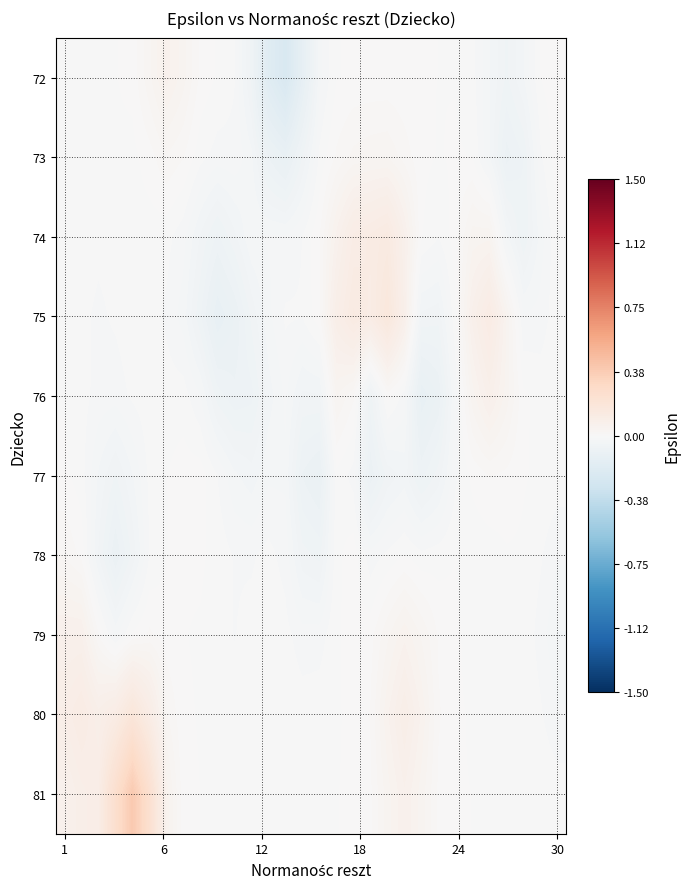

Reading left to right, list all the values displayed in this chart.

row_0: -0.0	-0.0	-0.0	-0.0	0.0	0.0	0.1	0.0	0.0	-0.0	-0.0	-0.1	-0.2	-0.2	-0.1	-0.0	-0.0	0.0	0.0	0.0	0.0	0.0	-0.0	-0.0	-0.0	-0.0	-0.1	-0.0	0.0	0.0
row_1: -0.0	-0.0	-0.0	-0.0	-0.0	0.0	0.0	0.0	-0.0	-0.0	-0.0	-0.0	-0.1	-0.1	-0.1	-0.0	0.0	0.0	0.0	0.0	0.0	0.0	-0.0	0.0	-0.0	-0.0	-0.1	-0.1	-0.0	0.0
row_2: -0.0	-0.0	-0.0	-0.0	-0.0	-0.0	-0.0	-0.0	-0.0	-0.1	-0.0	-0.0	-0.0	-0.0	-0.0	0.0	0.1	0.1	0.1	0.1	0.1	0.0	-0.0	0.0	0.0	0.0	-0.0	-0.1	-0.0	-0.0
row_3: -0.0	-0.0	-0.0	-0.0	-0.0	-0.0	-0.0	-0.0	-0.1	-0.1	-0.1	-0.1	-0.0	-0.0	-0.0	0.0	0.1	0.1	0.1	0.2	0.1	-0.0	-0.1	-0.0	0.1	0.1	0.0	-0.0	-0.0	-0.0
row_4: -0.0	-0.0	-0.0	-0.0	-0.0	-0.0	-0.0	-0.0	-0.0	-0.1	-0.1	-0.1	-0.0	-0.0	-0.0	-0.0	0.0	0.0	-0.1	0.0	-0.0	-0.1	-0.1	-0.0	0.0	0.1	0.0	0.0	-0.0	-0.0
row_5: 0.0	-0.0	-0.0	-0.1	-0.0	-0.0	-0.0	0.0	0.0	-0.0	-0.0	-0.0	-0.0	-0.0	-0.1	-0.1	-0.0	-0.0	-0.1	-0.1	-0.0	-0.1	-0.1	-0.0	0.0	0.0	0.0	0.0	-0.0	-0.0
row_6: 0.0	0.0	-0.0	-0.1	-0.1	-0.0	-0.0	0.0	0.0	-0.0	-0.0	-0.0	-0.0	-0.0	-0.1	-0.1	-0.0	0.0	-0.0	-0.0	0.0	-0.0	-0.0	-0.0	-0.0	-0.0	-0.0	-0.0	-0.0	-0.0
row_7: 0.1	0.1	0.0	-0.0	0.0	0.0	0.0	0.0	-0.0	-0.0	-0.0	-0.0	-0.0	-0.0	-0.0	-0.0	-0.0	0.0	0.0	0.0	0.1	0.0	0.0	0.0	-0.0	-0.0	-0.0	-0.0	-0.0	-0.0
row_8: 0.1	0.1	0.1	0.1	0.2	0.1	0.0	0.0	-0.0	-0.0	-0.0	-0.0	-0.0	-0.0	-0.0	-0.0	-0.0	0.0	0.0	0.1	0.1	0.1	0.0	0.0	-0.0	-0.0	-0.0	-0.0	-0.0	-0.0
row_9: 0.1	0.1	0.1	0.3	0.4	0.2	0.1	0.0	-0.0	-0.0	-0.0	-0.0	-0.0	-0.0	-0.0	-0.0	-0.0	0.0	0.0	0.0	0.1	0.0	0.0	0.0	-0.0	-0.0	-0.0	-0.0	-0.0	-0.0